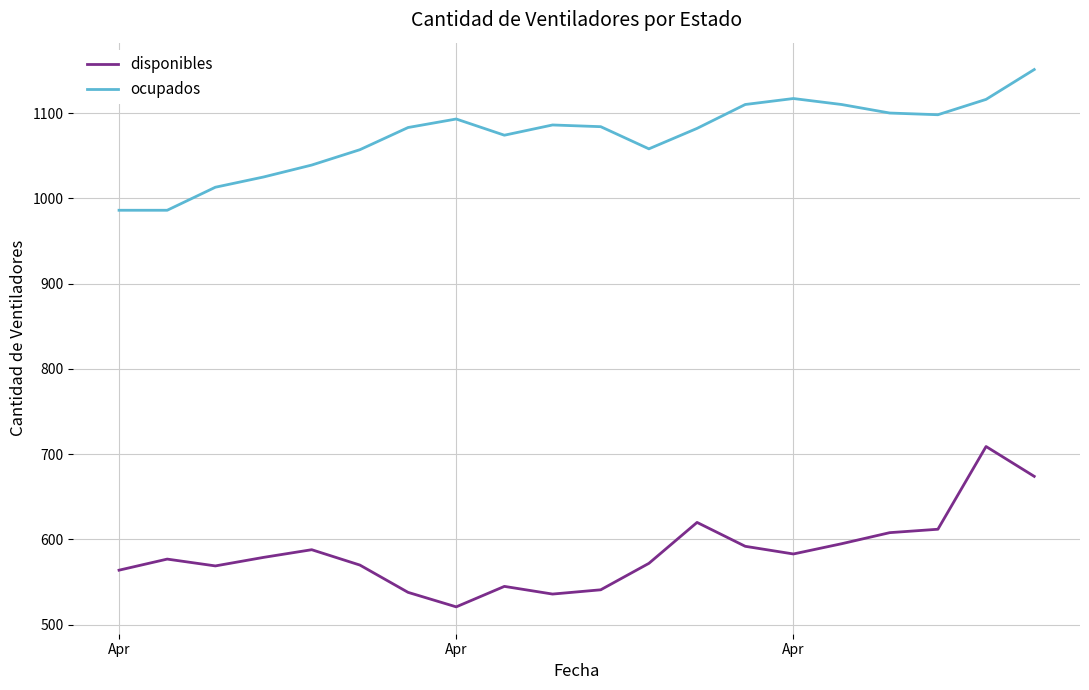

What is the difference between the maximum and minimum values in the ocupados series?

165